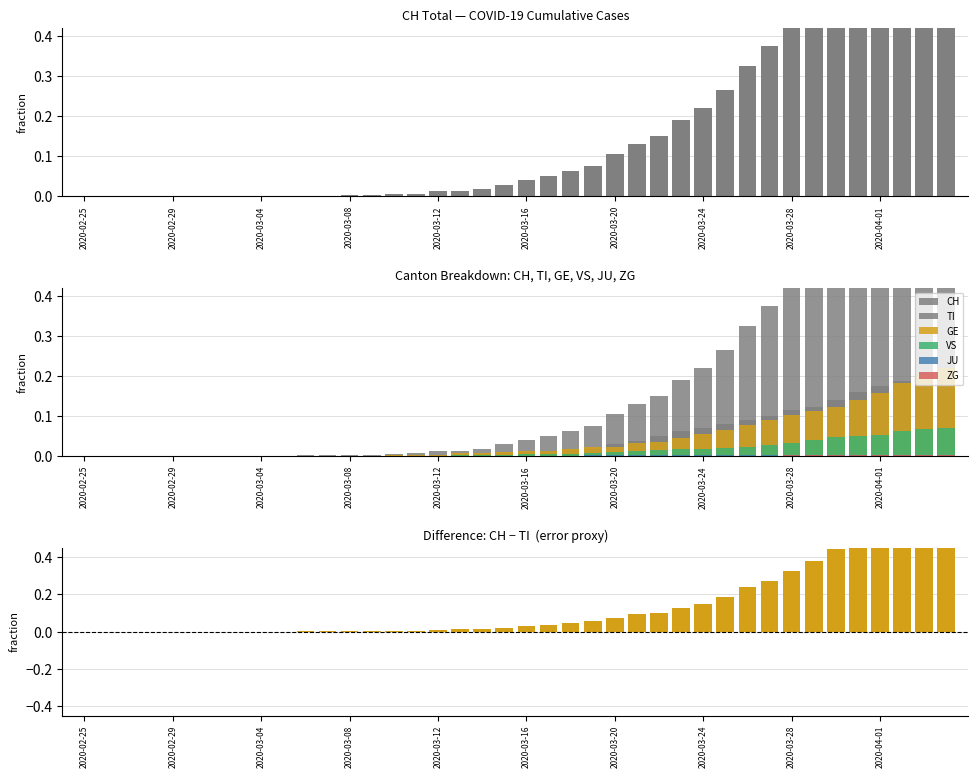

At which category is the sum across all series the highest?

2020-04-04